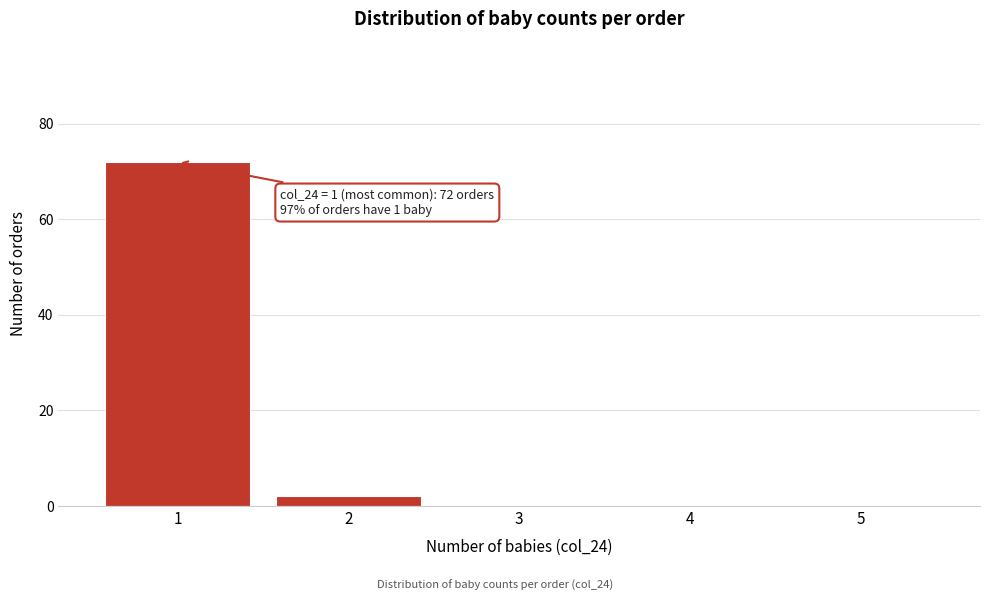

Reading left to right, extract all data points from this chart.

1=72	2=2	3=0	4=0	5=0